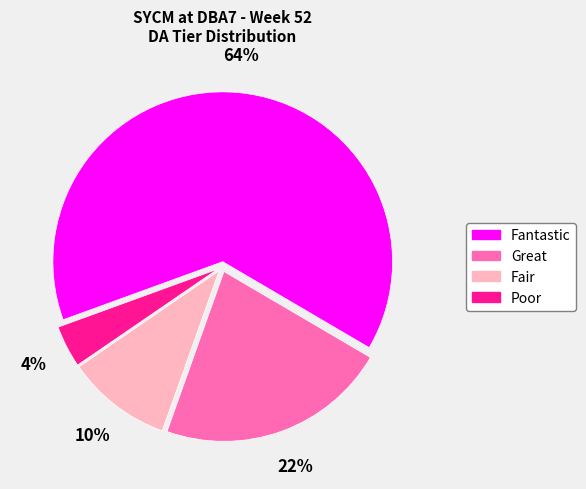

To the nearest percent, what is the average slice percentage?

25%